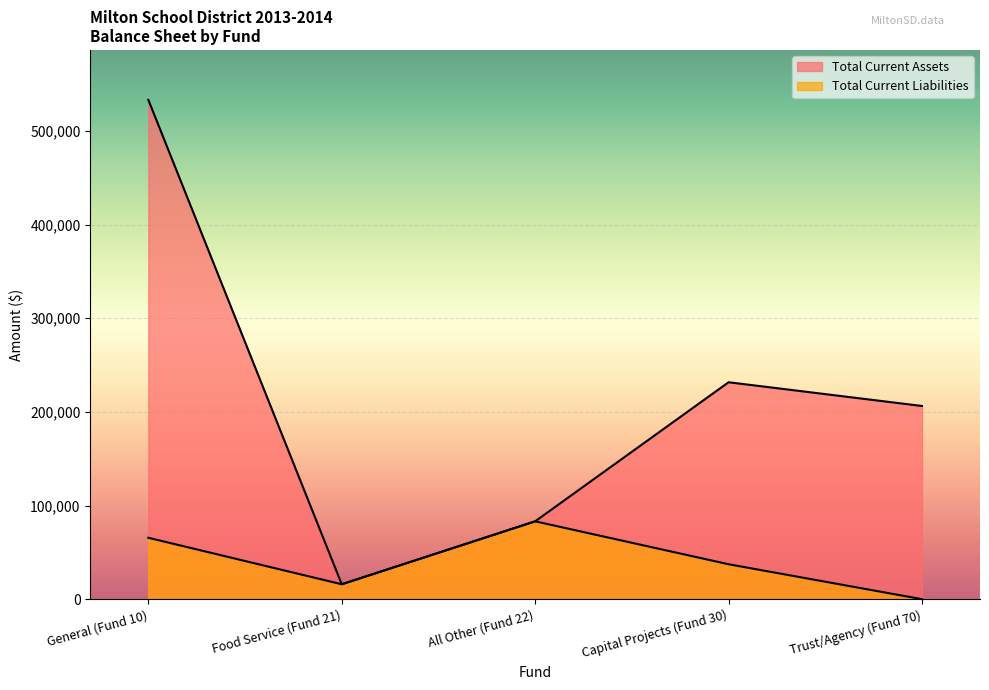

What value does the Total Current Assets series have at Food Service (Fund 21)?

15928